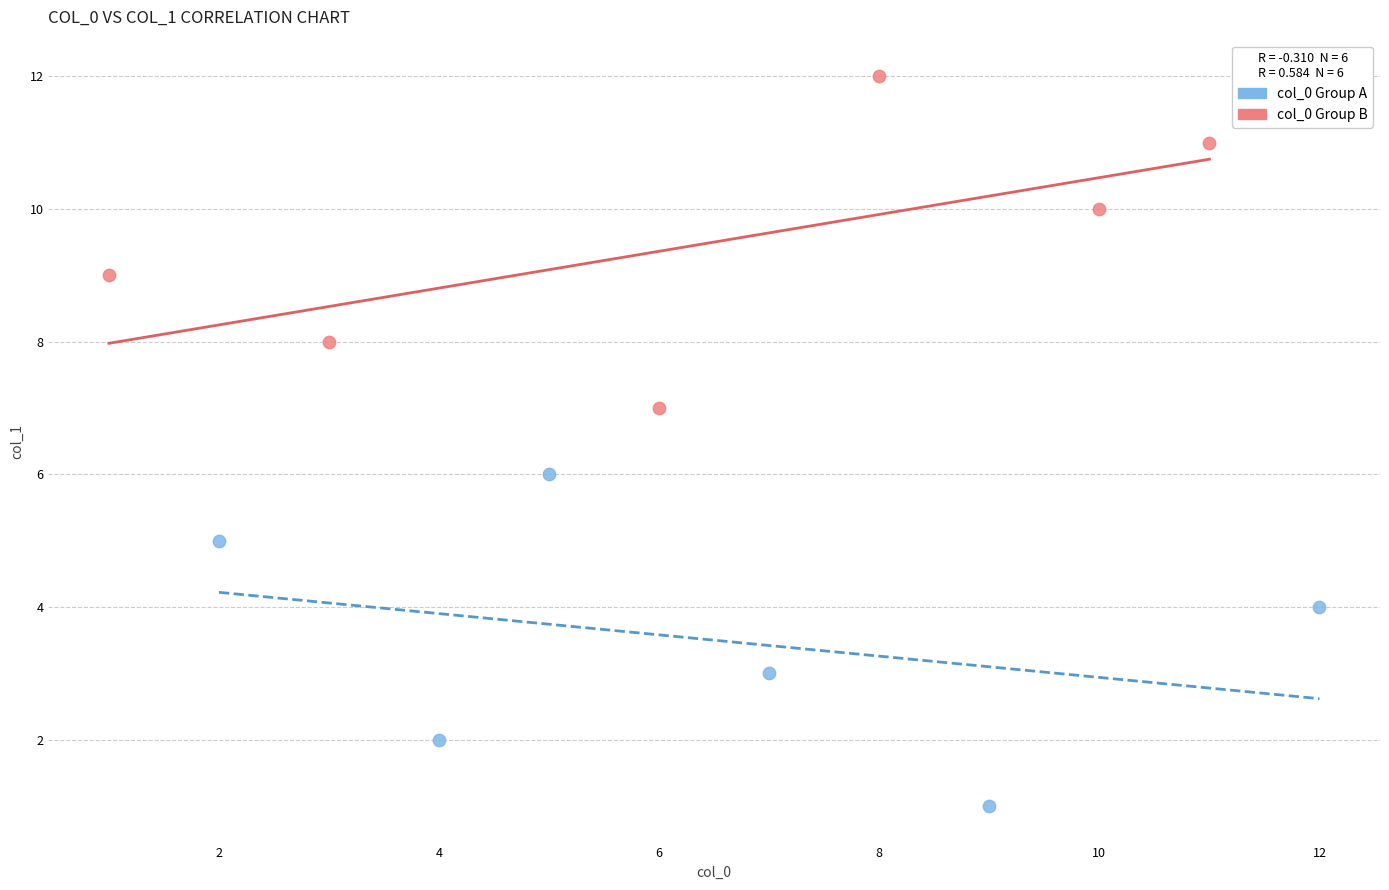

Which series reaches the maximum Y coordinate?

col_0 Group B